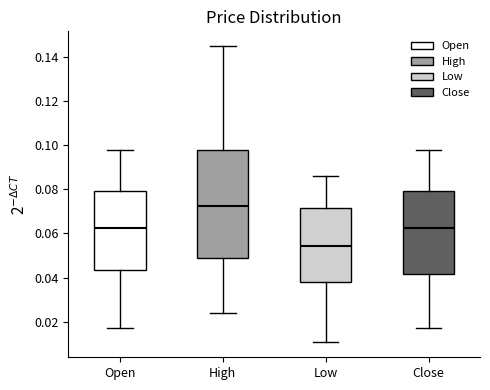

Where is the upper edge of the box for Close on the y-axis? The values are not printed on the chart, so give them approximately, as read against the axis.

0.080